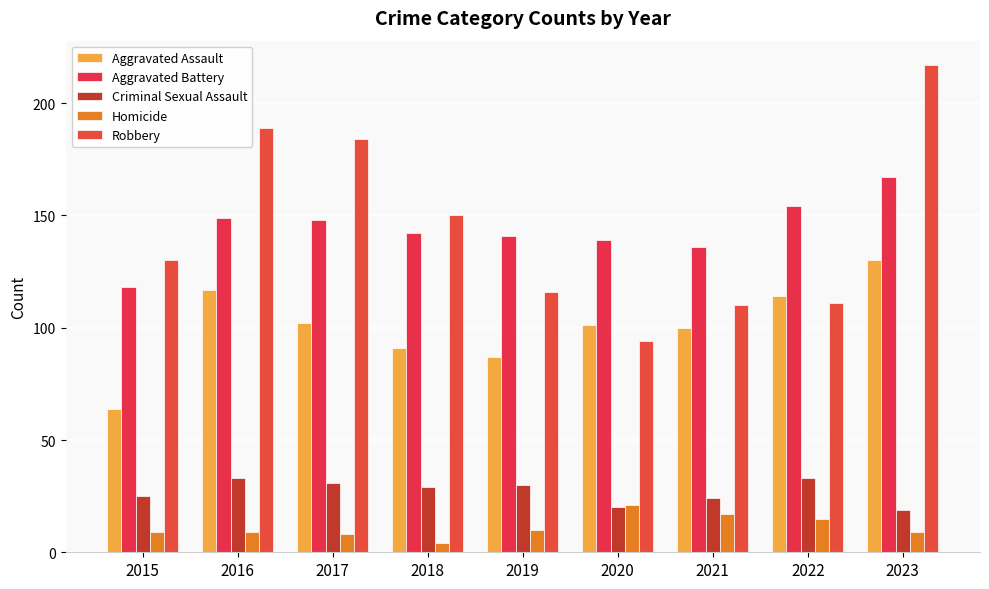

Rank the series at 2022 from highest to lowest value.

Aggravated Battery, Aggravated Assault, Robbery, Criminal Sexual Assault, Homicide